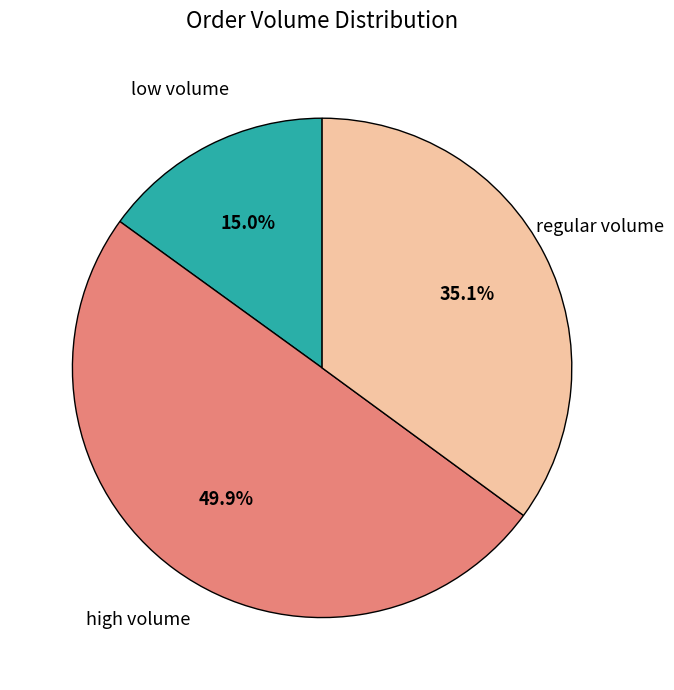

Which slice is the smallest?

low volume